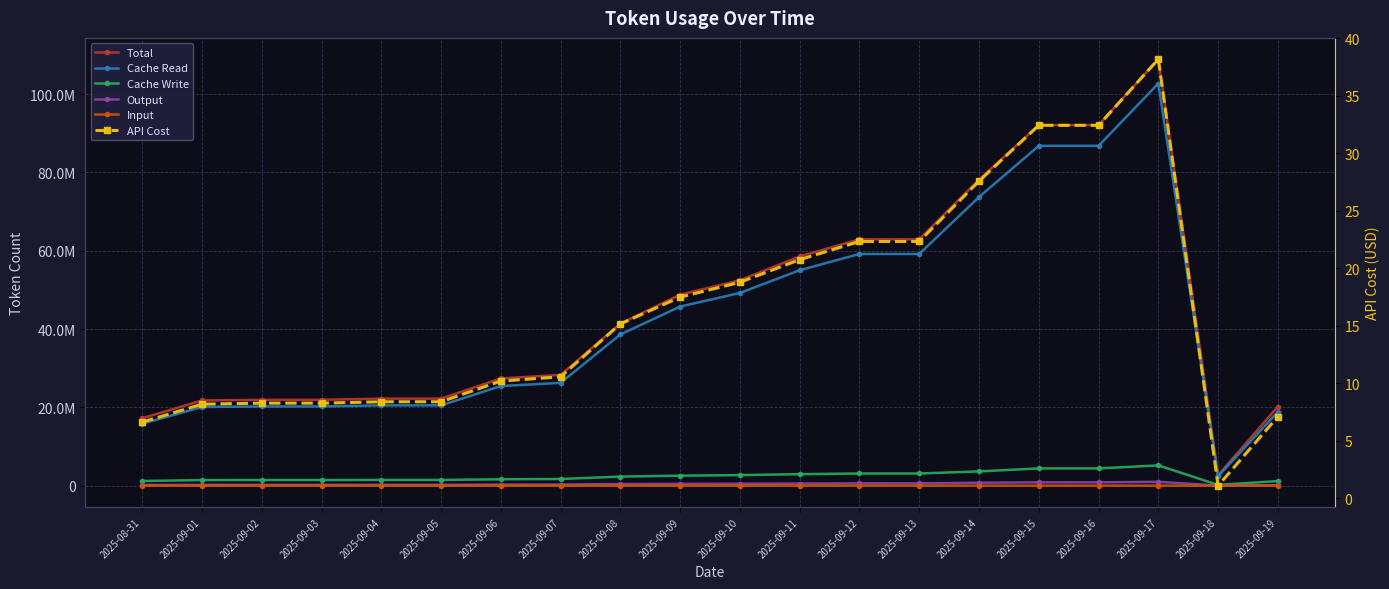

Where is Cache Read nearest to the value 52574185?

2025-09-11